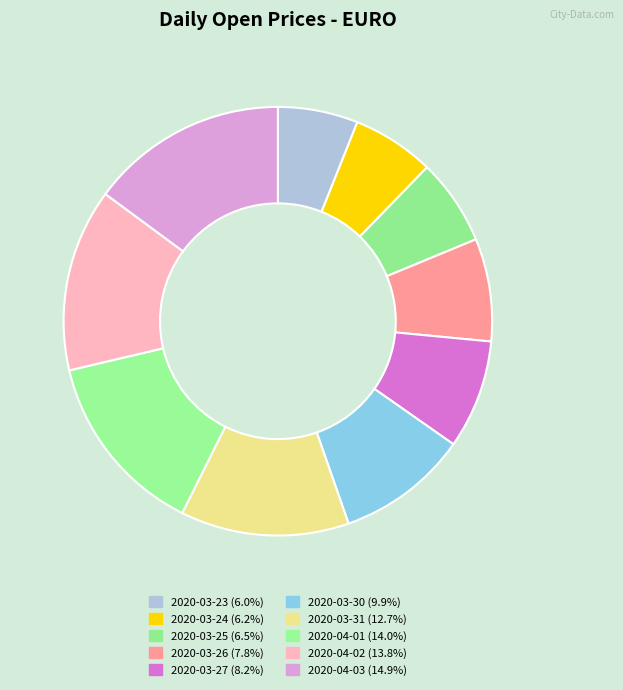

To the nearest percent, what is the average slice percentage?

10%